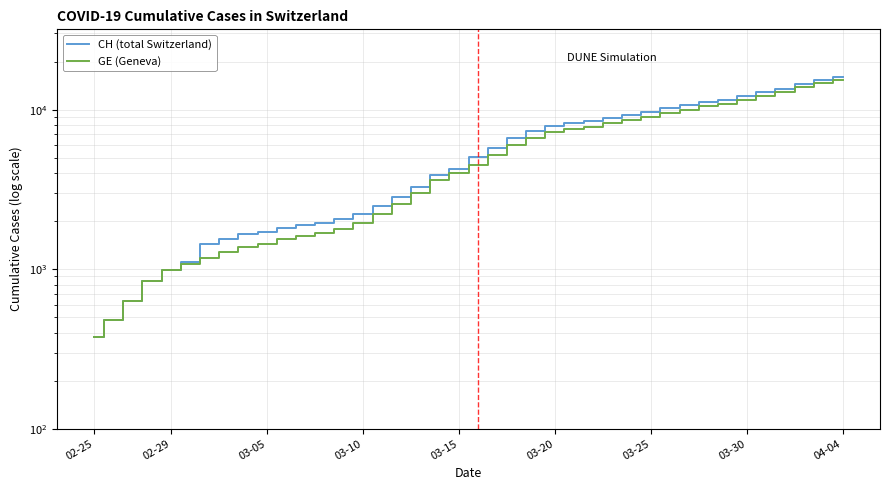

True or false: GE (Geneva) has more than 1 interior local peaks.

False